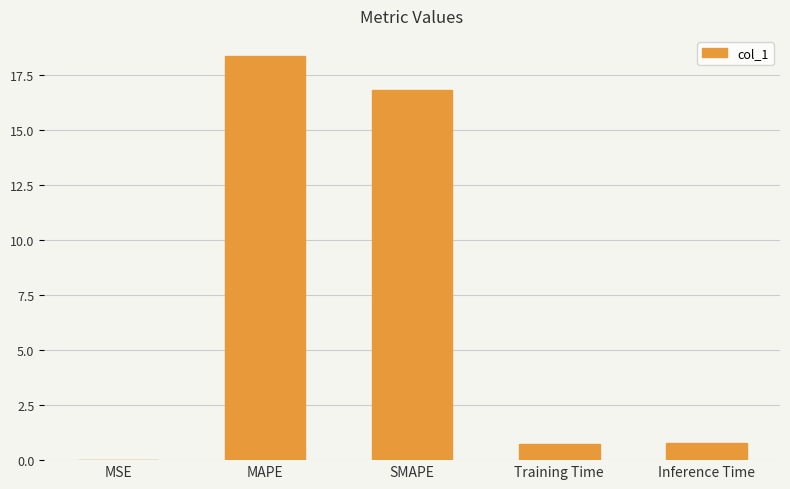

The chart shows a value of 0.8 at Inference Time. True or false?

True